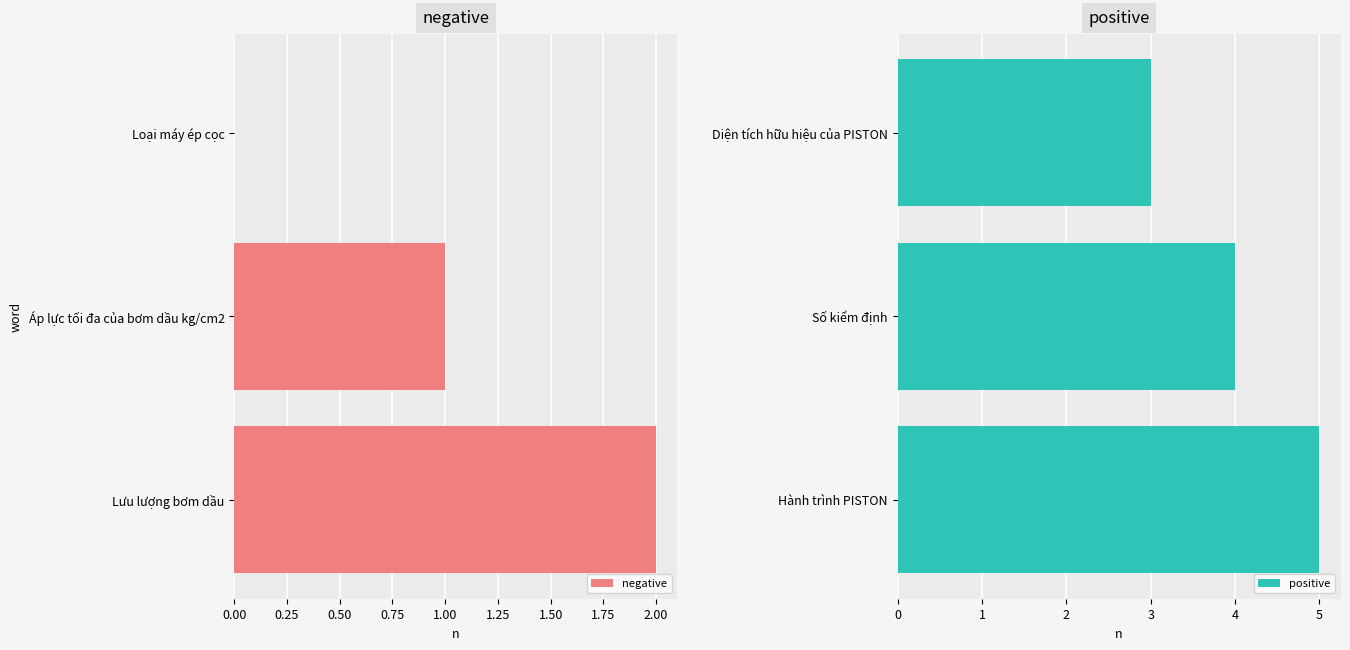

Reading left to right, extract all data points from this chart.

negative: 0	1	2
positive: 3	4	5